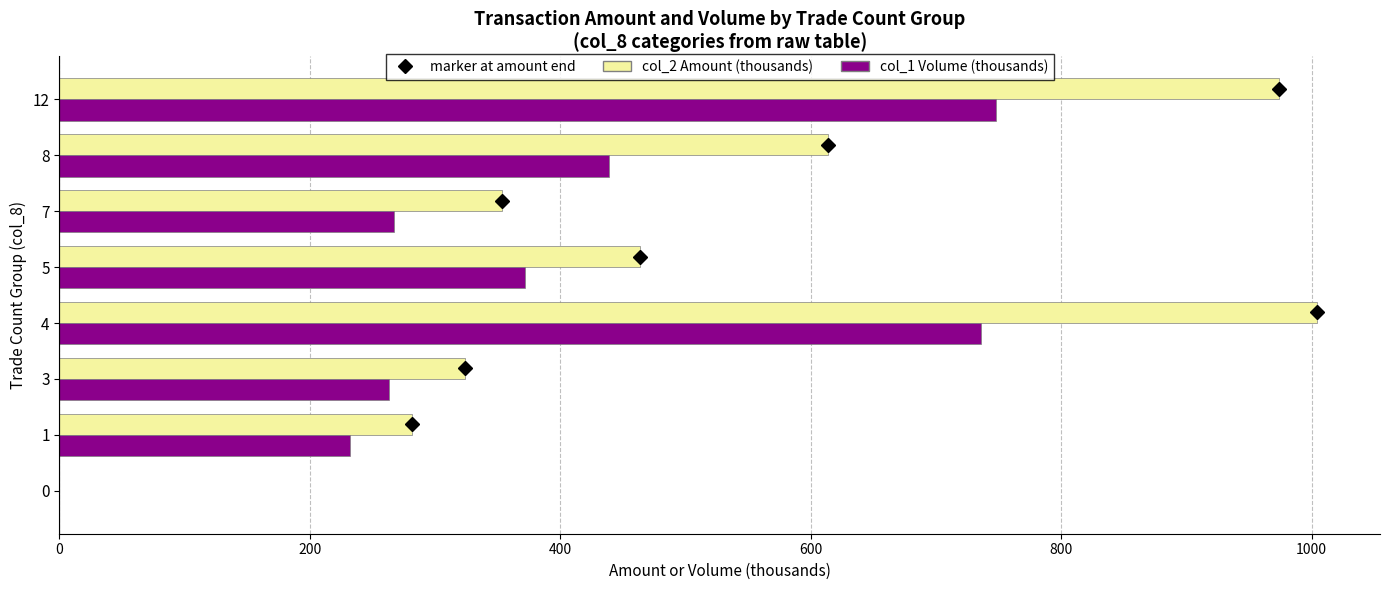

What is the total value across all series at 12?

1721.9